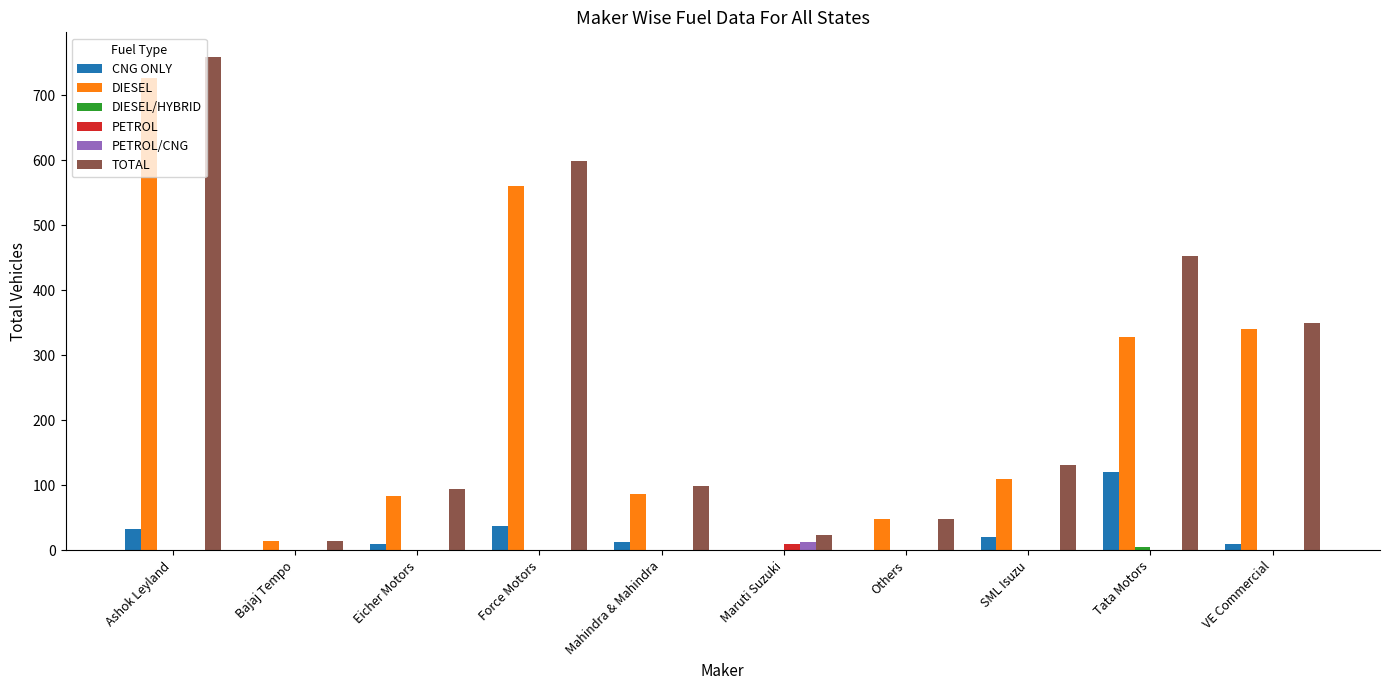

What is the spread (max minus min) of values at Ashok Leyland?

759